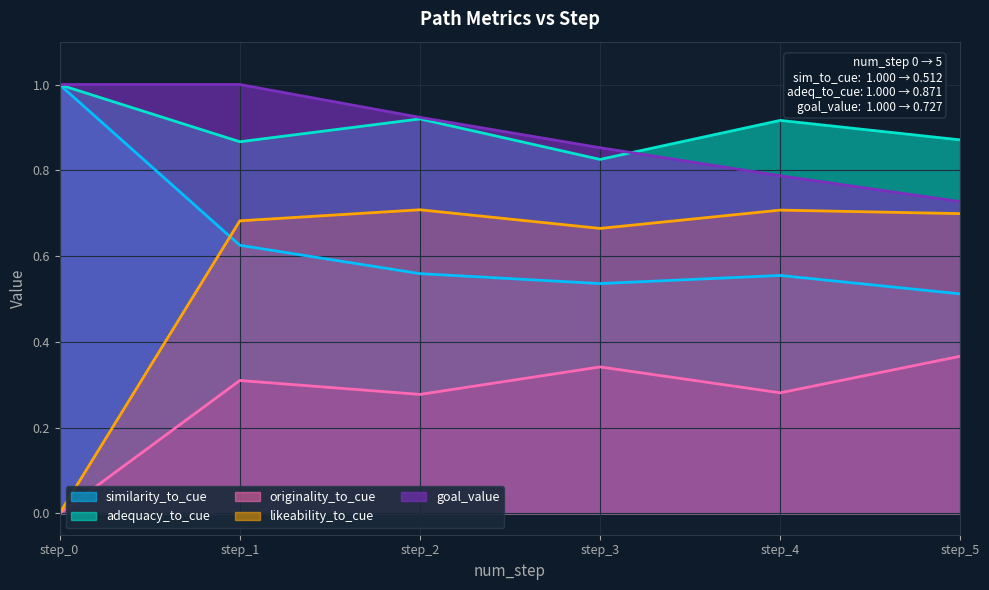

What is the difference between the highest and lowest values at step_1?

0.7